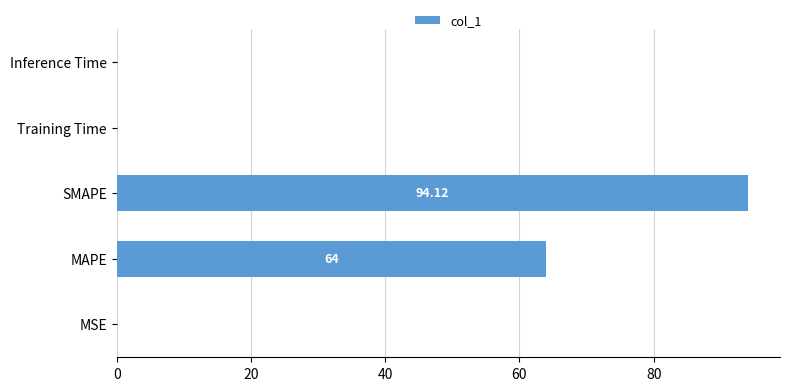

Which category has the highest value across all series?

SMAPE